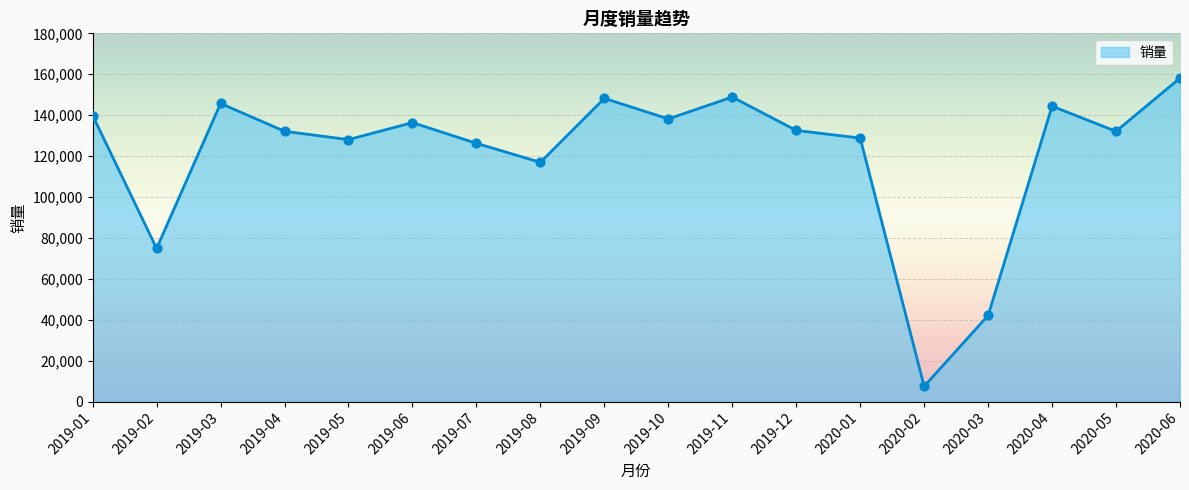

What is the ratio of the value at 2020-03 to the value at 2019-05?

0.3